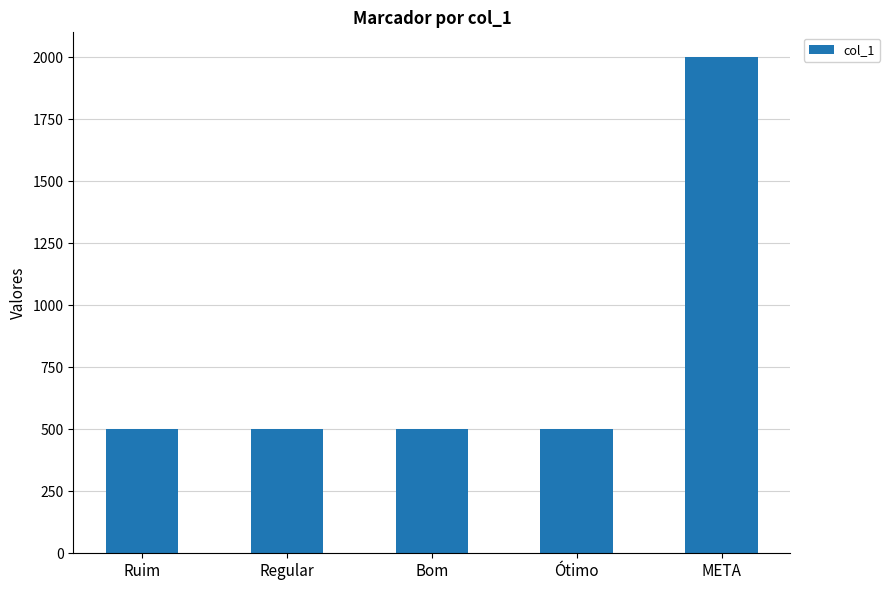

Is it true that the value at Bom is 202?

False